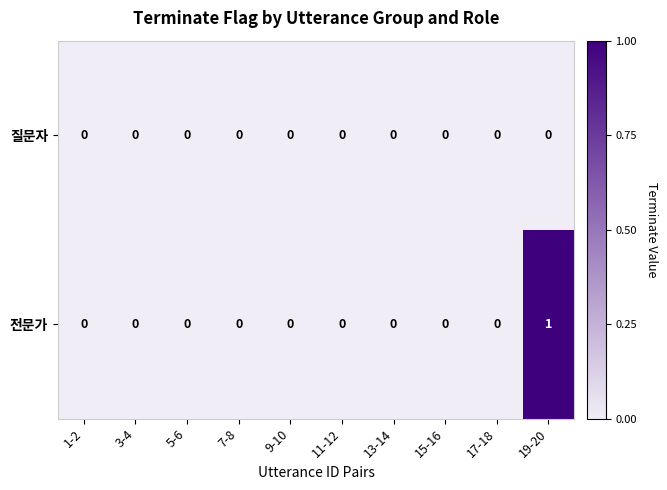

Reading left to right, extract all data points from this chart.

질문자: 1-2=0	3-4=0	5-6=0	7-8=0	9-10=0	11-12=0	13-14=0	15-16=0	17-18=0	19-20=0
전문가: 1-2=0	3-4=0	5-6=0	7-8=0	9-10=0	11-12=0	13-14=0	15-16=0	17-18=0	19-20=1